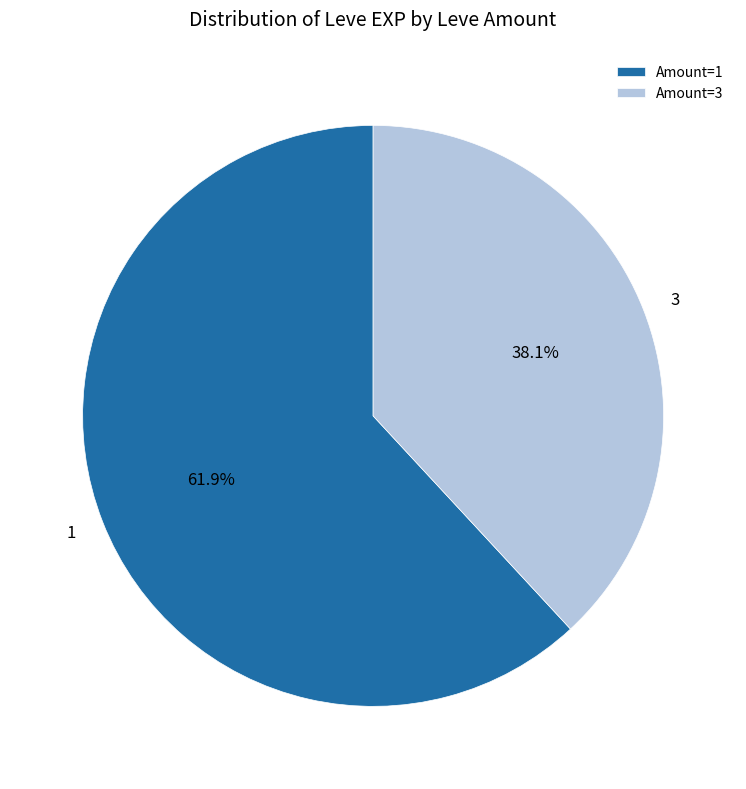

What percentage do 3 and 1 together represent?

100.0%